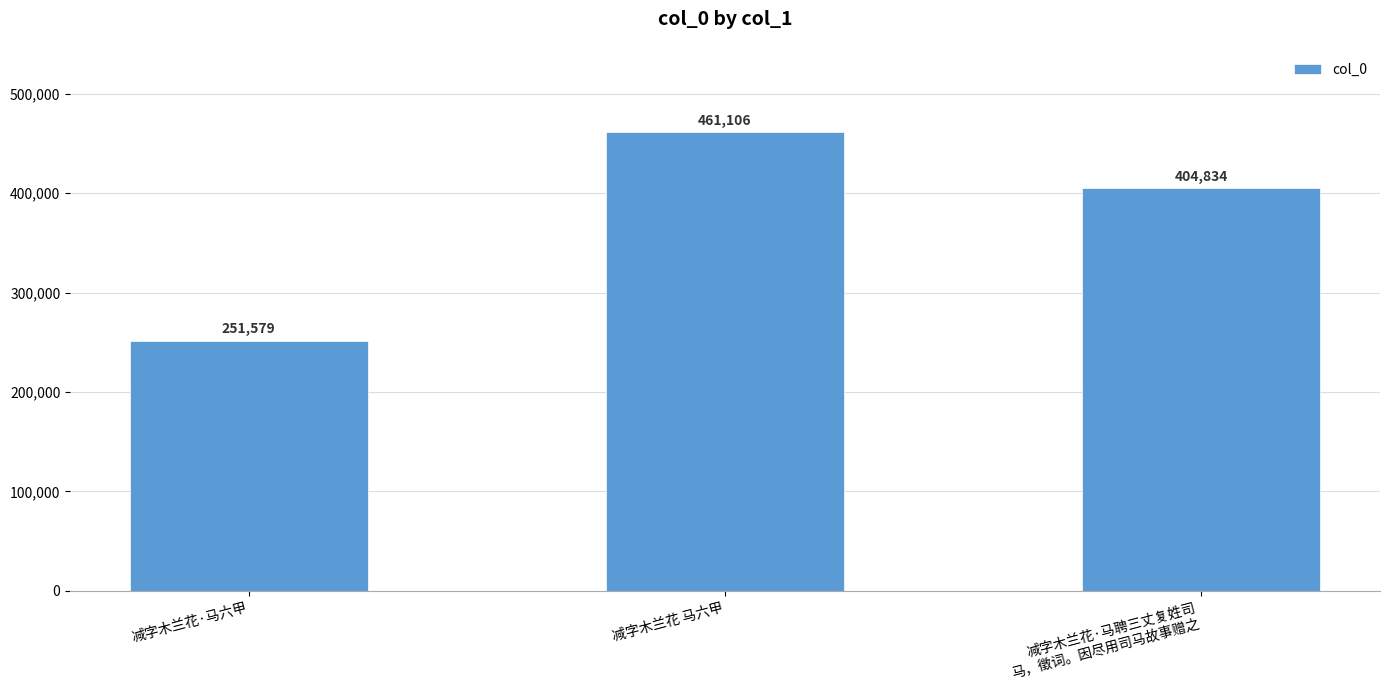

At which label is the value closest to 356342?

减字木兰花·马聘三丈复姓司
马，徵词。因尽用司马故事赠之